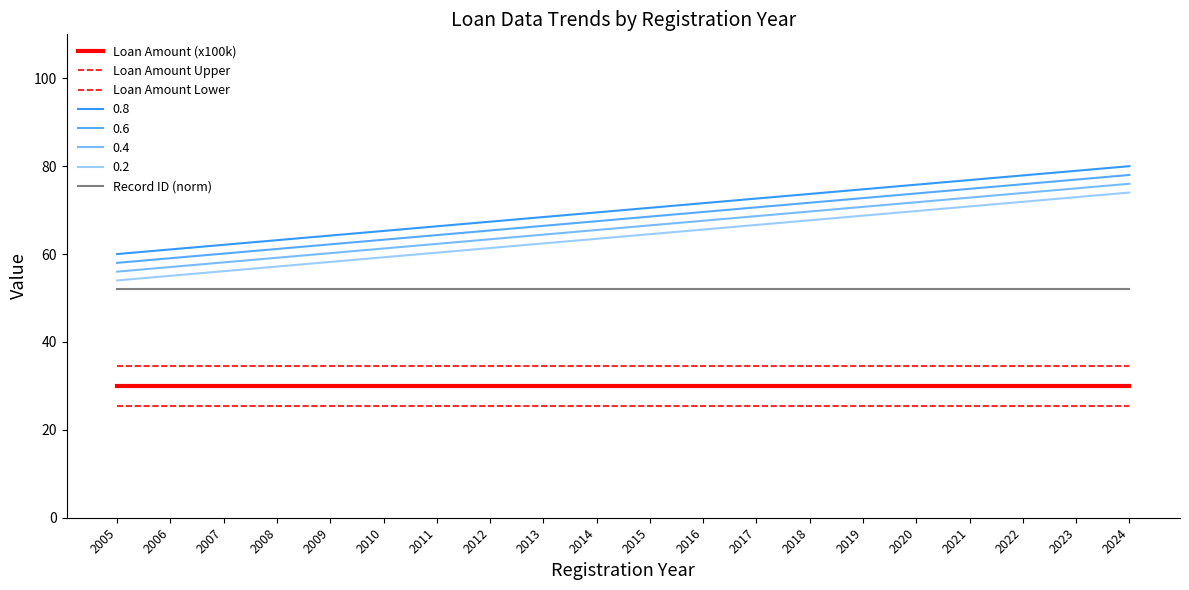

How many lines are shown in the chart?

8